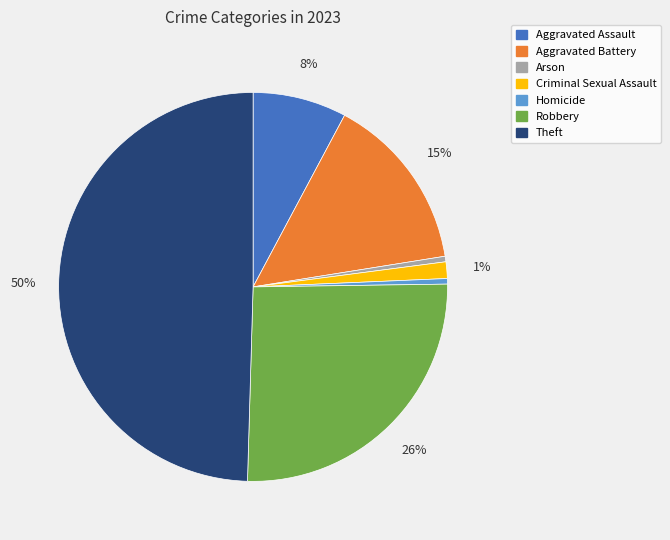

Do Aggravated Assault and Robbery together represent more than half of the pie?

No